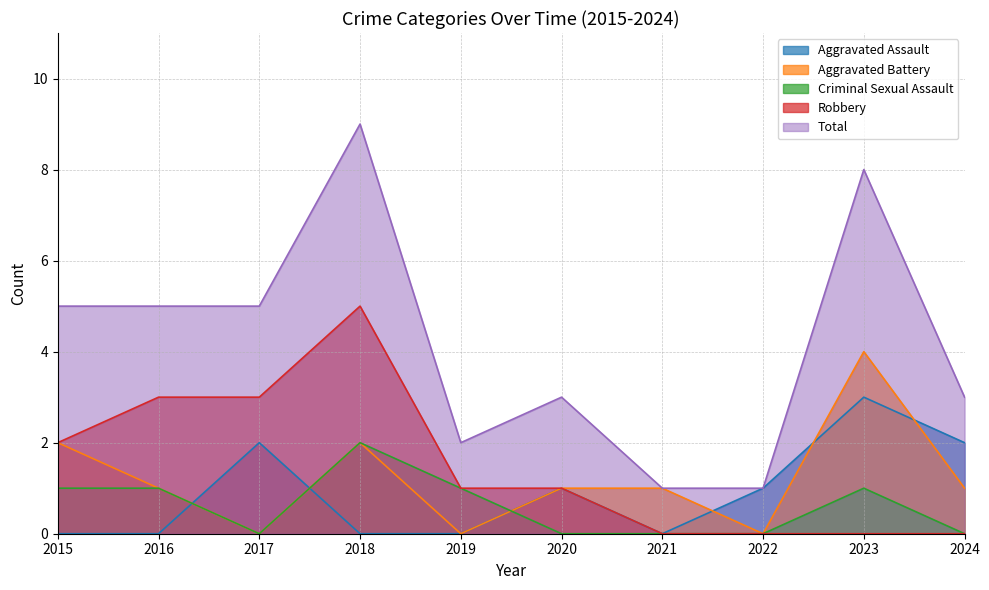

True or false: Total and Aggravated Assault intersect in this chart.

False